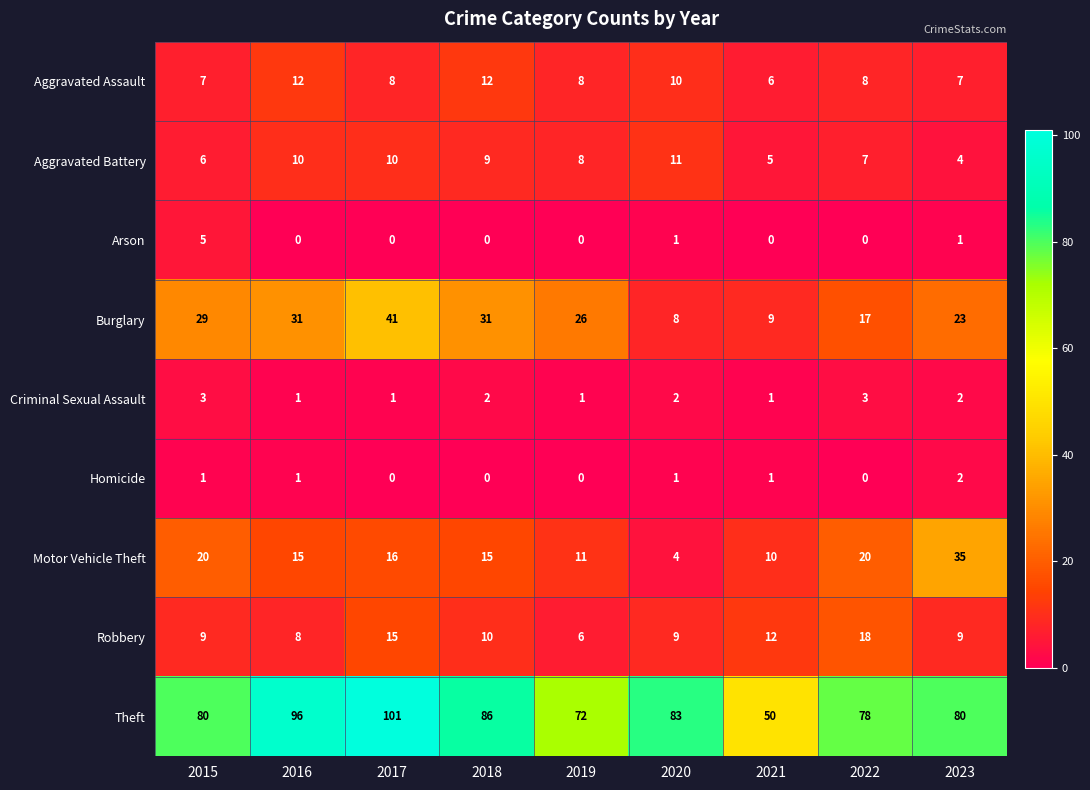

What is the difference between the maximum and minimum values in the Aggravated Assault series?

6